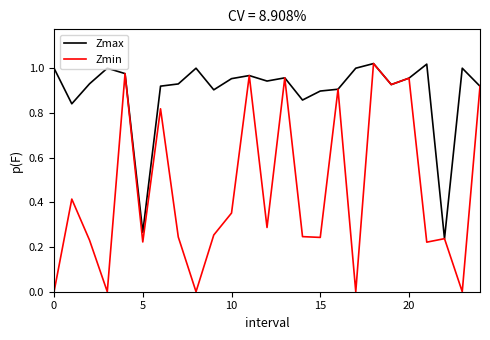

How many data points does each series have?

25